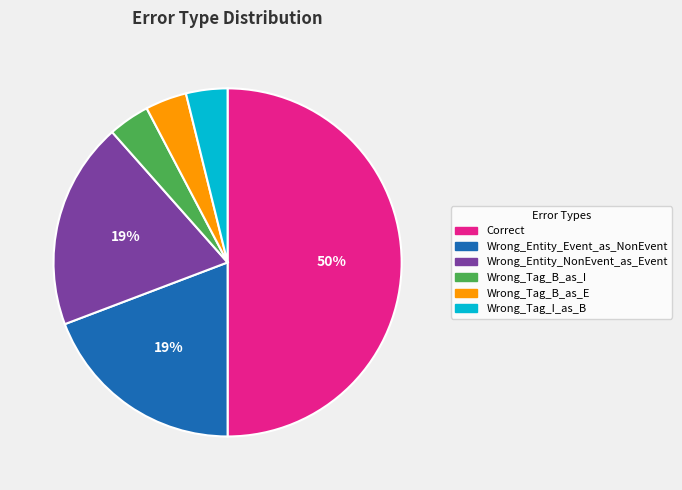

Combined, do Wrong_Entity_NonEvent_as_Event and Wrong_Tag_I_as_B account for over 50%?

No